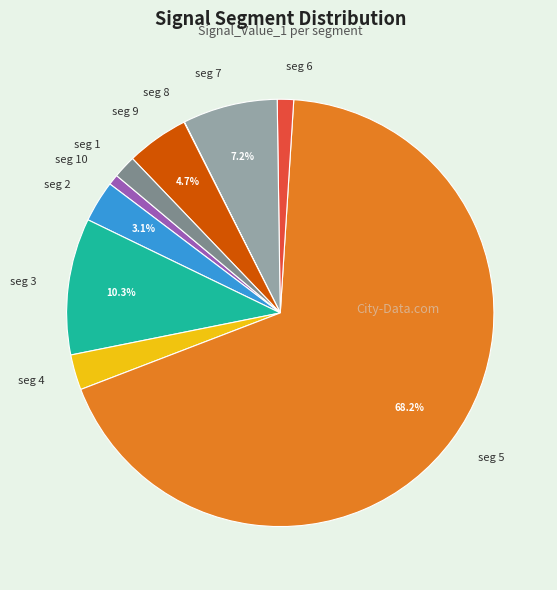

To the nearest percent, what is the difference between the largest and smallest slice percentages?

68%